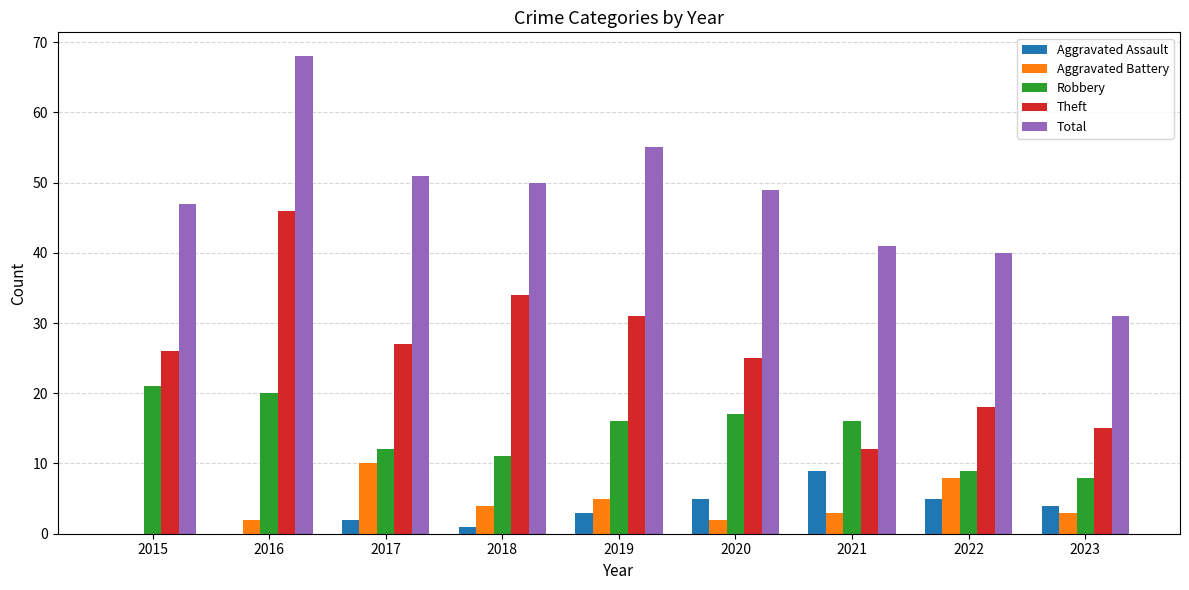

What are all the series names shown in the legend?

Aggravated Assault, Aggravated Battery, Robbery, Theft, Total